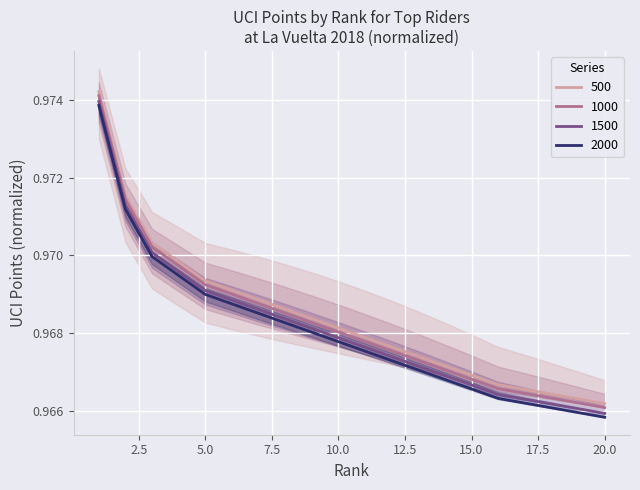

Reading right to left, extract all data points from this chart.

500: 1.0	1.0	1.0	1.0	1.0	1.0	1.0	1.0	1.0	1.0	1.0	1.0	1.0	1.0	1.0	1.0	1.0	1.0	1.0	1.0
1000: 1.0	1.0	1.0	1.0	1.0	1.0	1.0	1.0	1.0	1.0	1.0	1.0	1.0	1.0	1.0	1.0	1.0	1.0	1.0	1.0
1500: 1.0	1.0	1.0	1.0	1.0	1.0	1.0	1.0	1.0	1.0	1.0	1.0	1.0	1.0	1.0	1.0	1.0	1.0	1.0	1.0
2000: 1.0	1.0	1.0	1.0	1.0	1.0	1.0	1.0	1.0	1.0	1.0	1.0	1.0	1.0	1.0	1.0	1.0	1.0	1.0	1.0